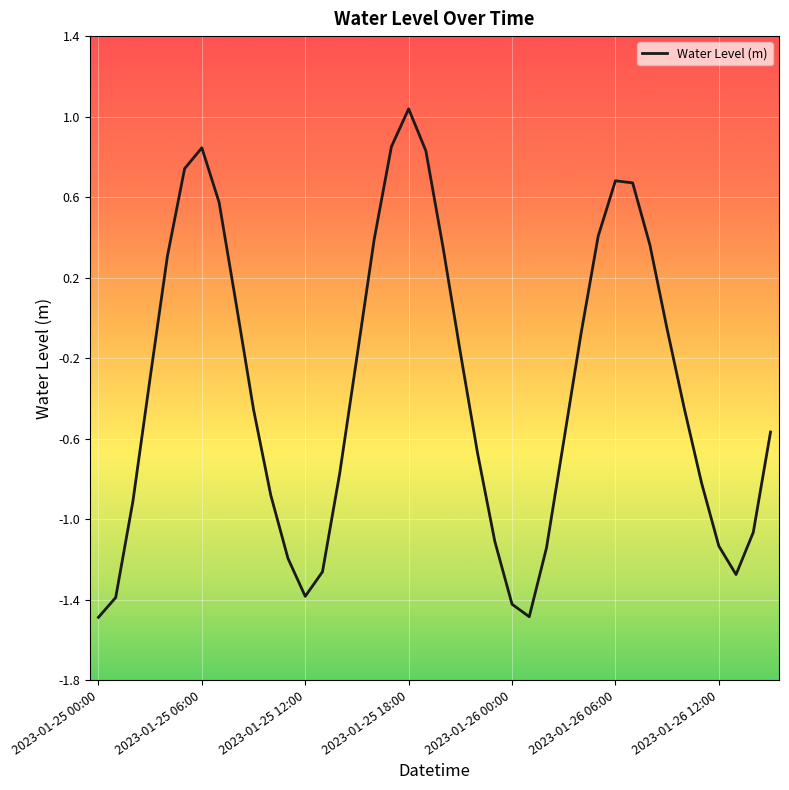

What is the minimum value shown in the chart?

-1.5